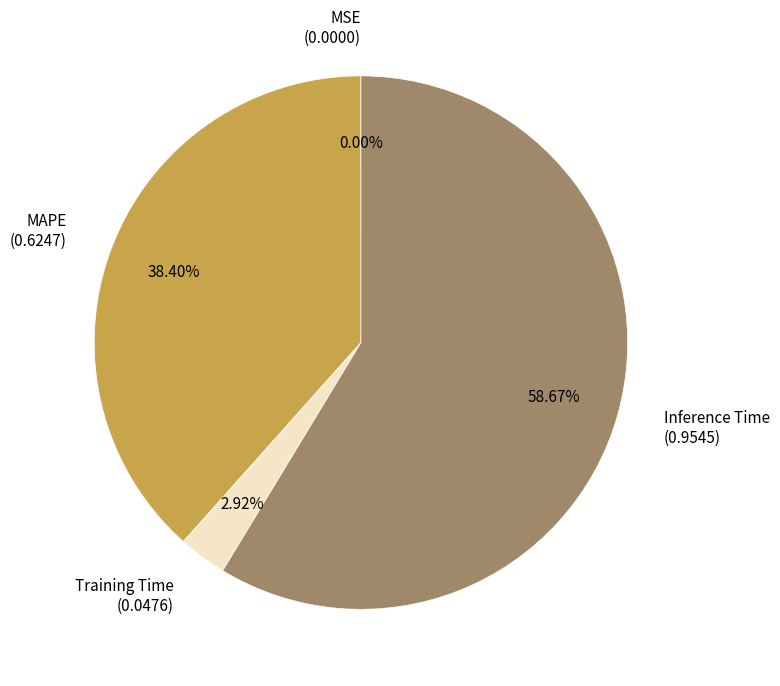

What portion of the pie excludes Training Time?

97.1%